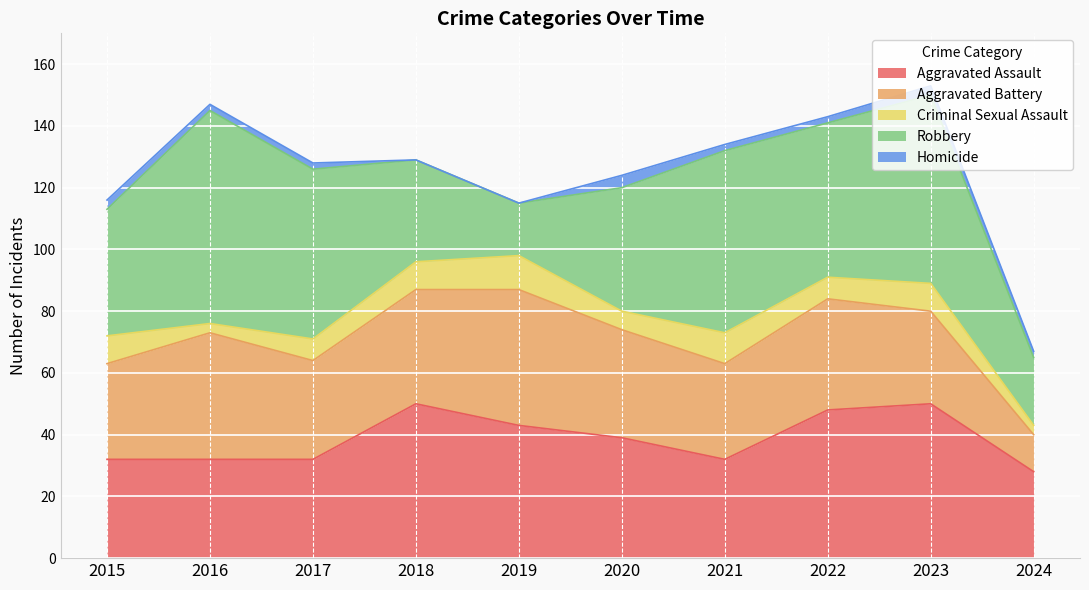

Rank the categories by Aggravated Assault value from lowest to highest.

2024, 2015, 2016, 2017, 2021, 2020, 2019, 2022, 2018, 2023